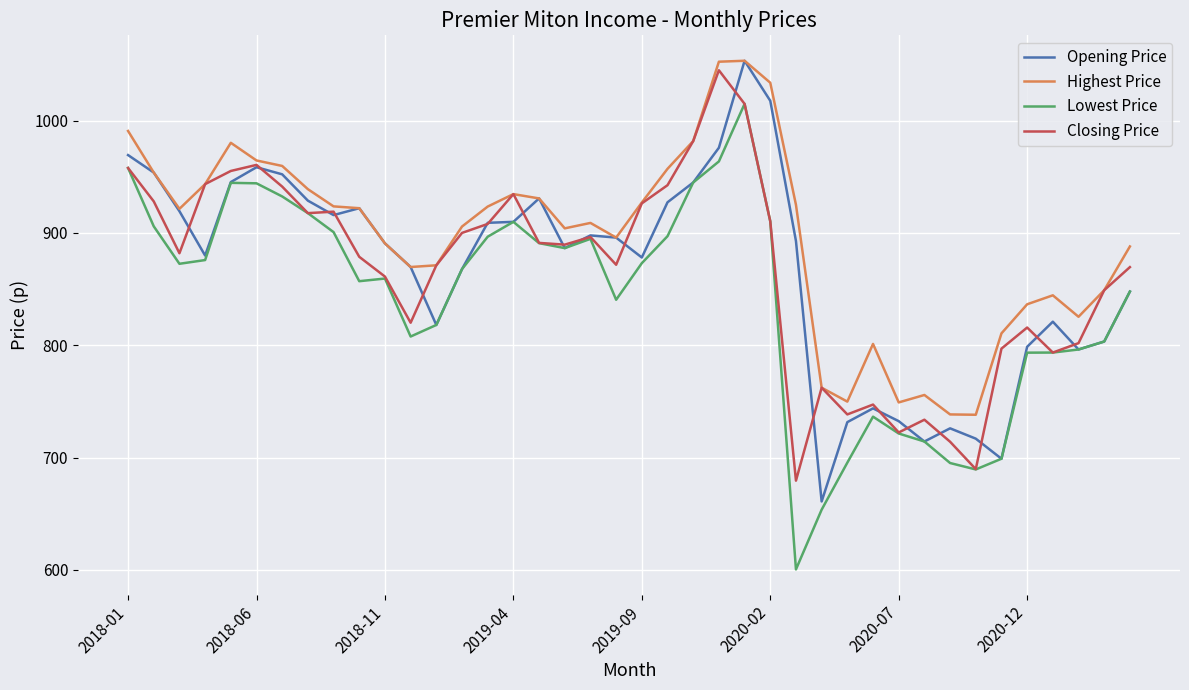

Which series has the largest total across all categories?

Highest Price